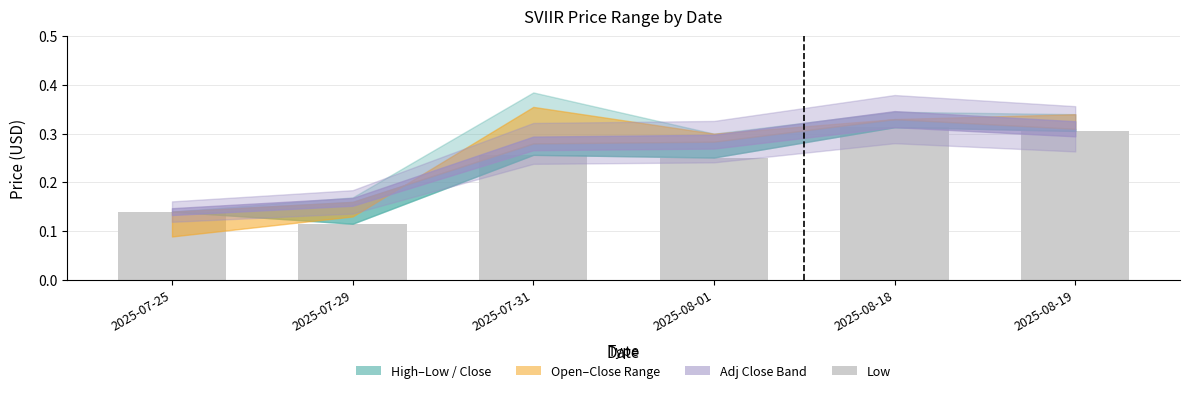

What is the difference between the second highest and second lowest values?

0.2